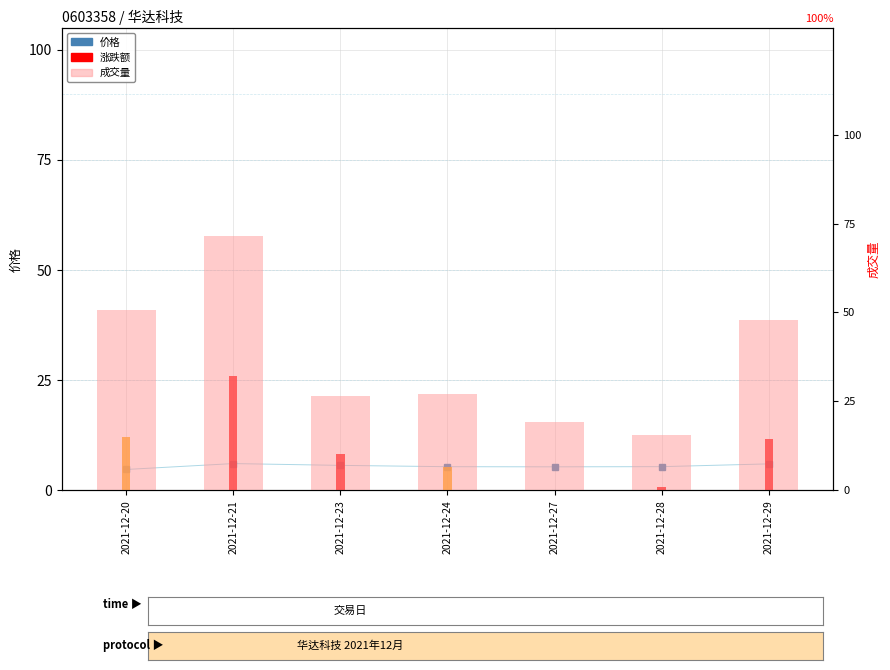

Reading left to right, what are all the values shown in this chart?

价格: 4.8	6.1	5.7	5.4	5.4	5.4	6.0
涨跌额: 12.2	26.0	8.2	5.4	0.0	0.8	11.6
成交量: 50807.9	71384.7	26408.4	27147.3	19151.3	15625.4	47746.8